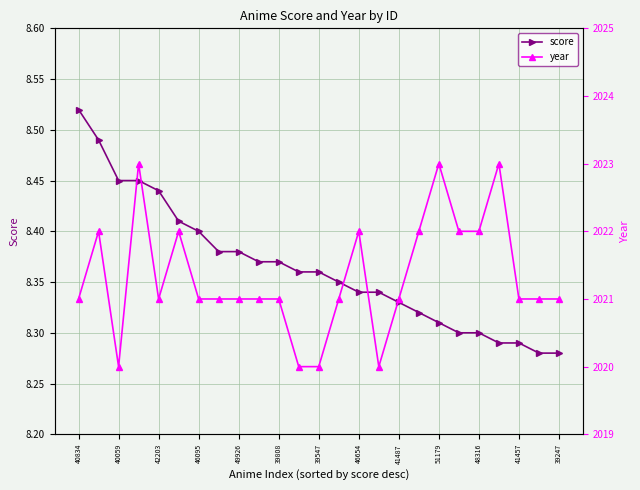

True or false: score has more than 1 points higher than both neighbors.

False